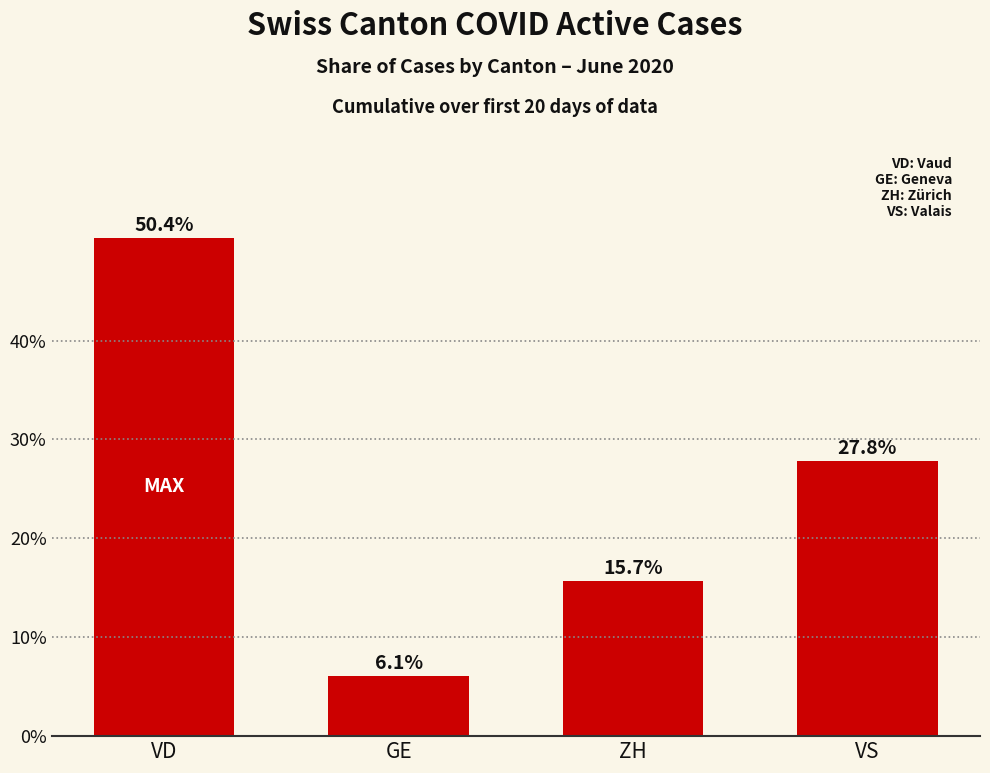

Which category has the lowest value across all series?

GE